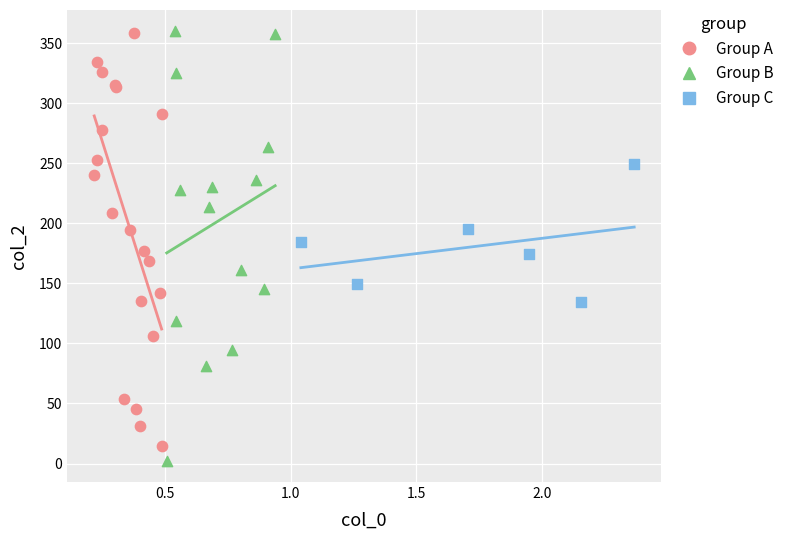

Which series has the largest Y range (max minus min)?

Group B